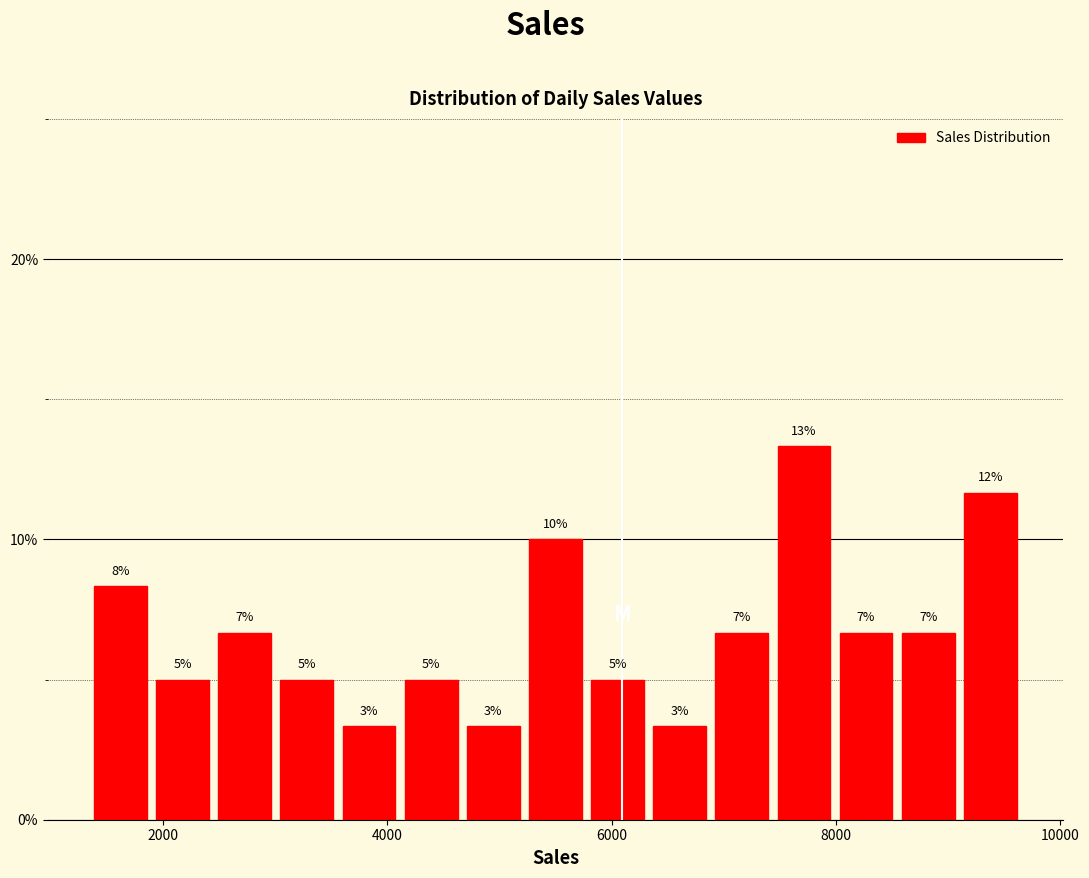

Read against the x-axis, roughly where is the centre of the tallest bar?

7800